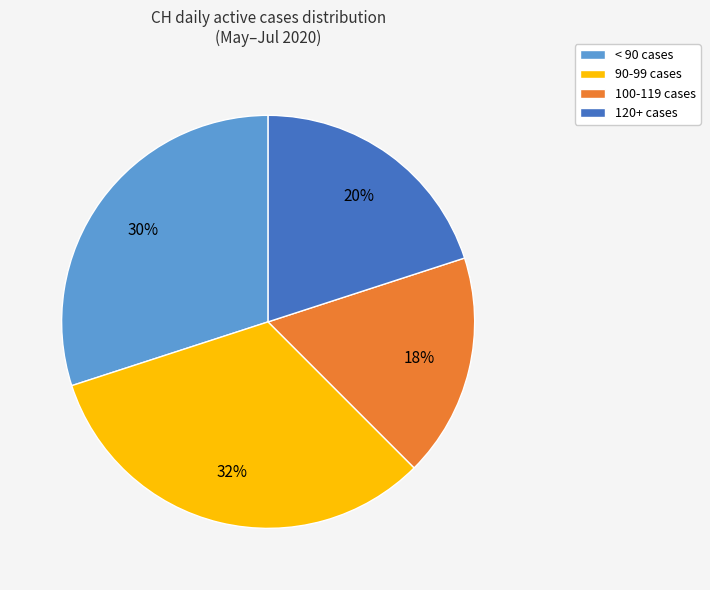

True or false: 90-99 cases accounts for 42% of the total.

False